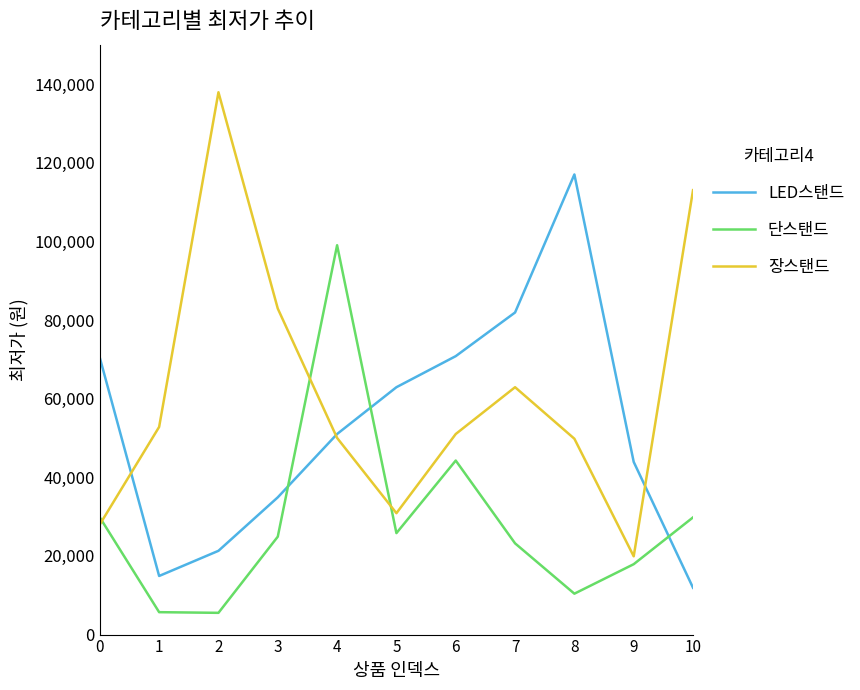

What is the difference between the 장스탠드 values at 4 and 5?

19130